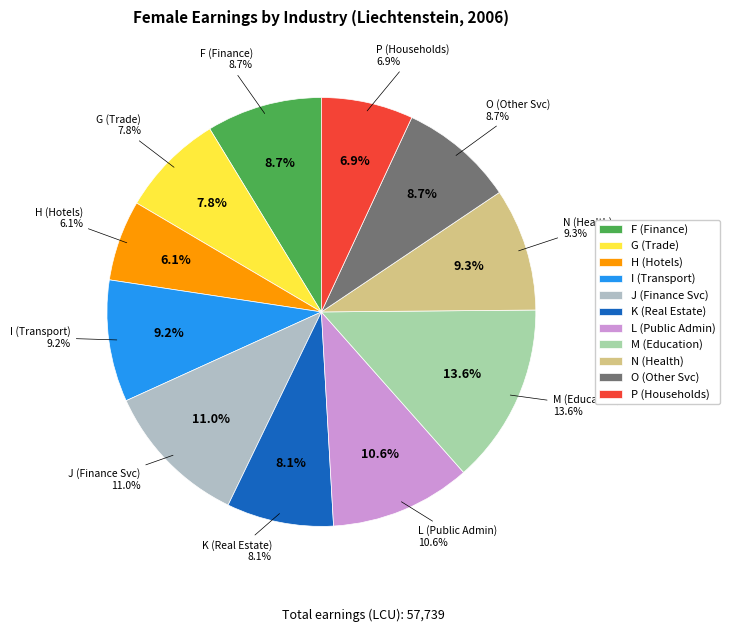

Is the sum of eco_isic3_i and eco_isic3_n greater than half?

No